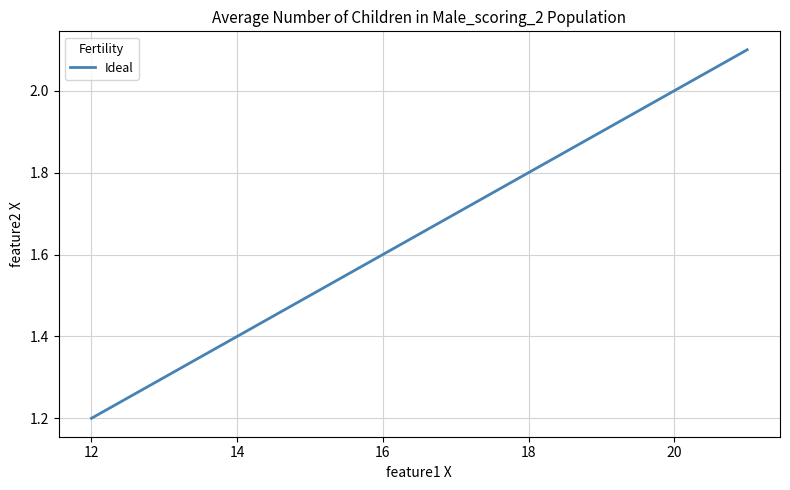

What is the maximum value shown in the chart?

2.1